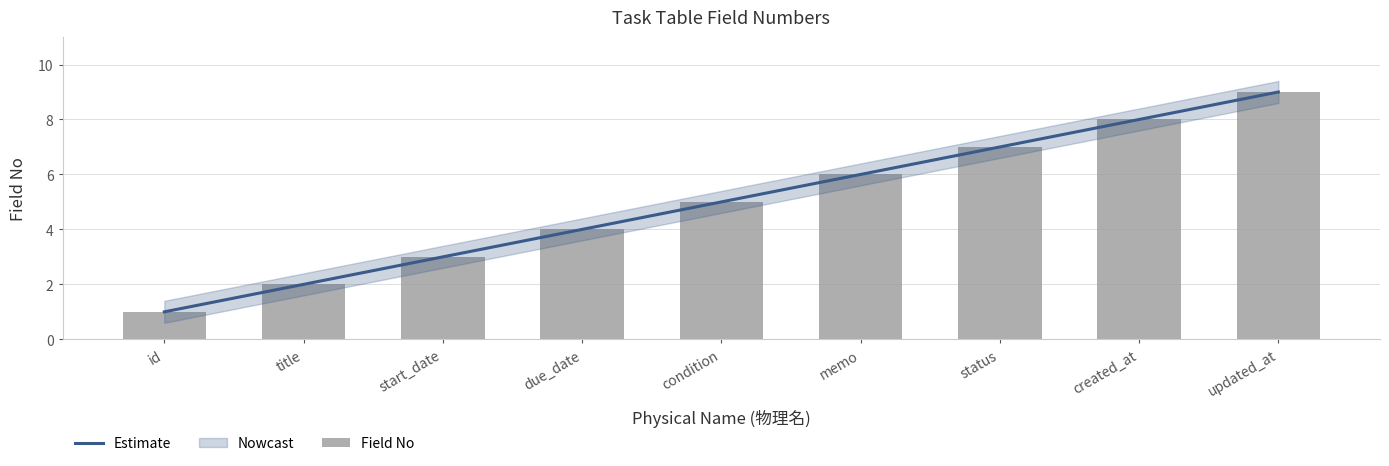

What is the label of the 3rd bar from the right?

status